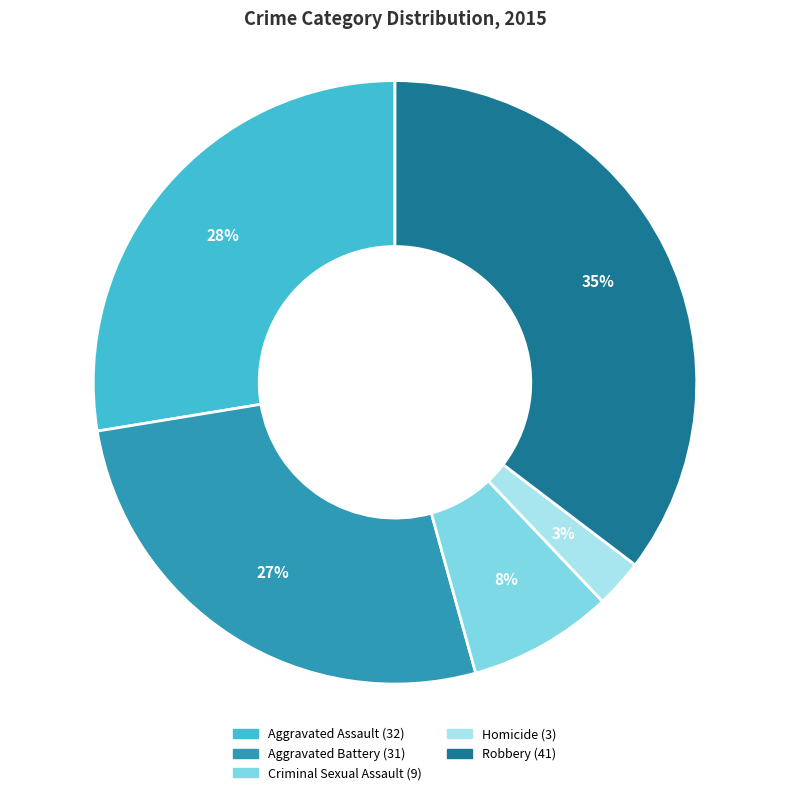

Combined, do Aggravated Assault and Homicide account for over 50%?

No